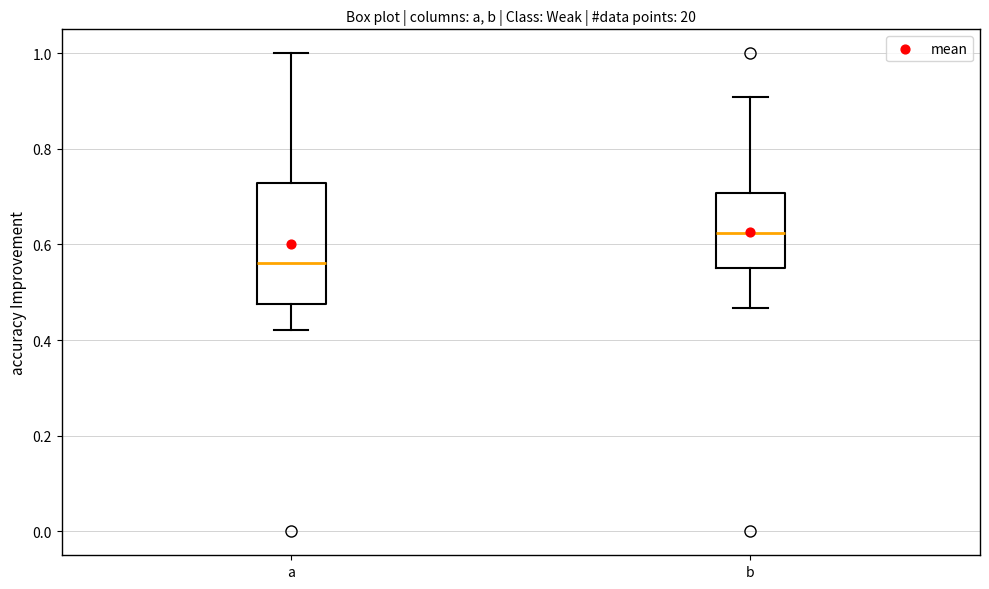

Which box's median line is the highest?

b